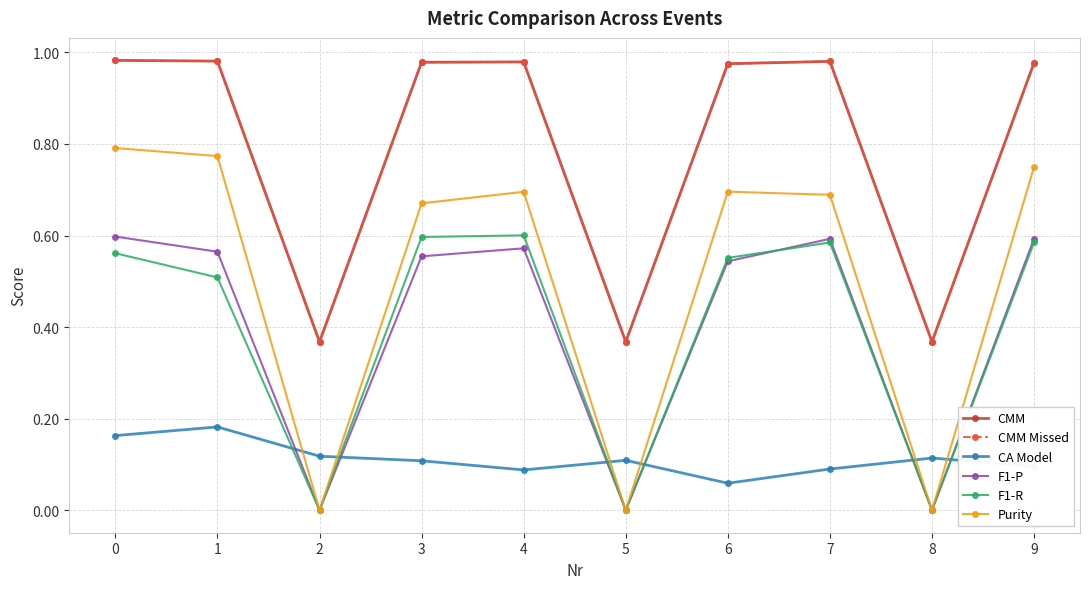

The value of F1-R at 7 is 0.1. True or false?

False